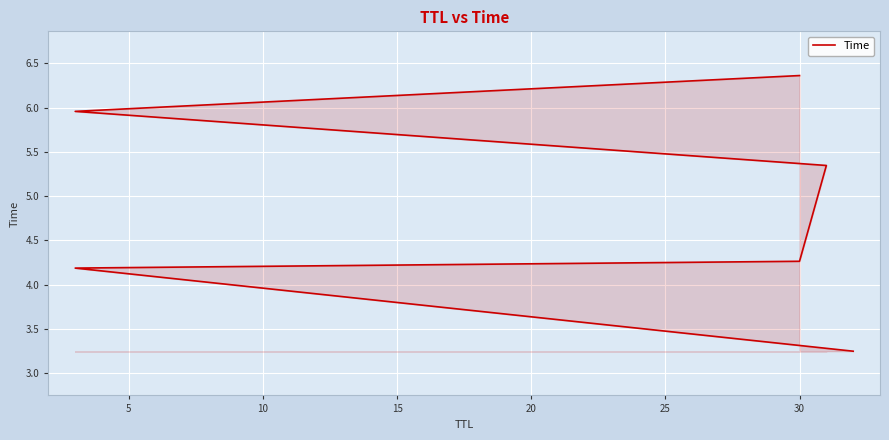

What is the average value?

4.9